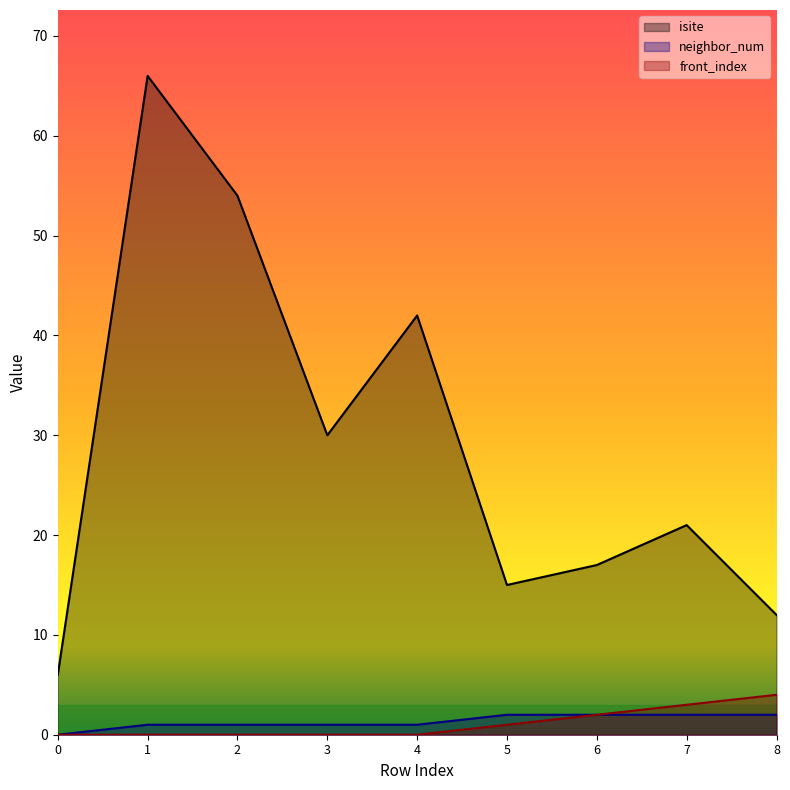

True or false: isite and front_index intersect in this chart.

False